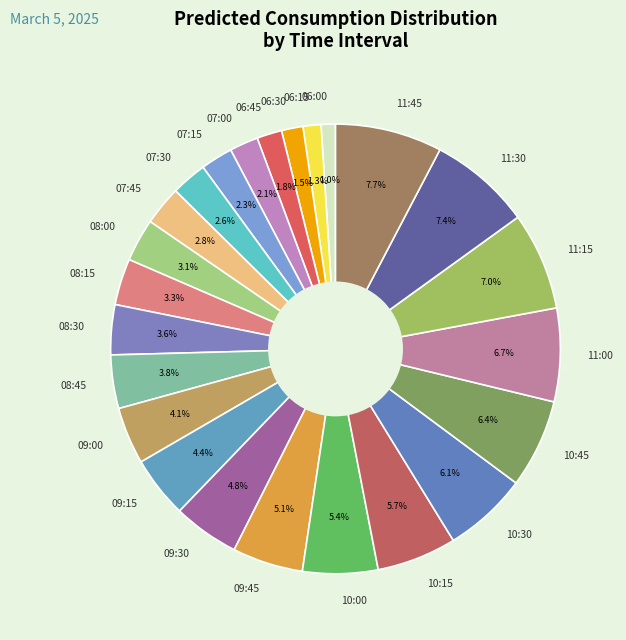

How many slices are in this pie chart?

24